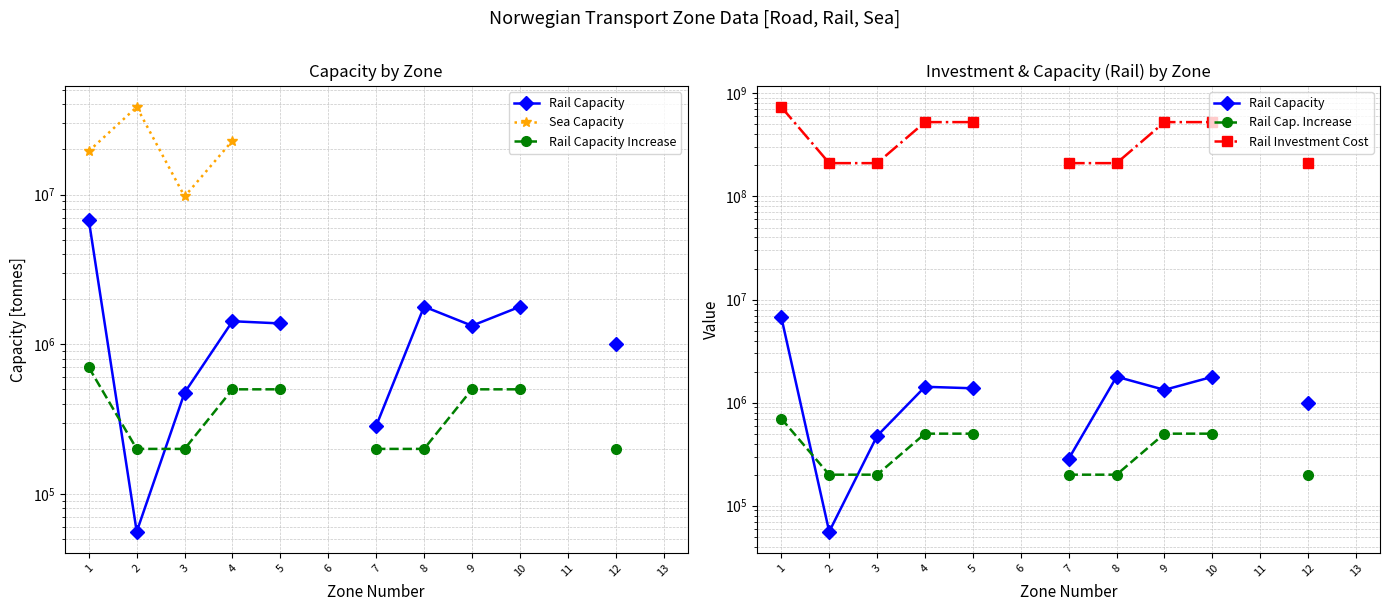

Which series changed the most between 4 and 5?

Rail Capacity